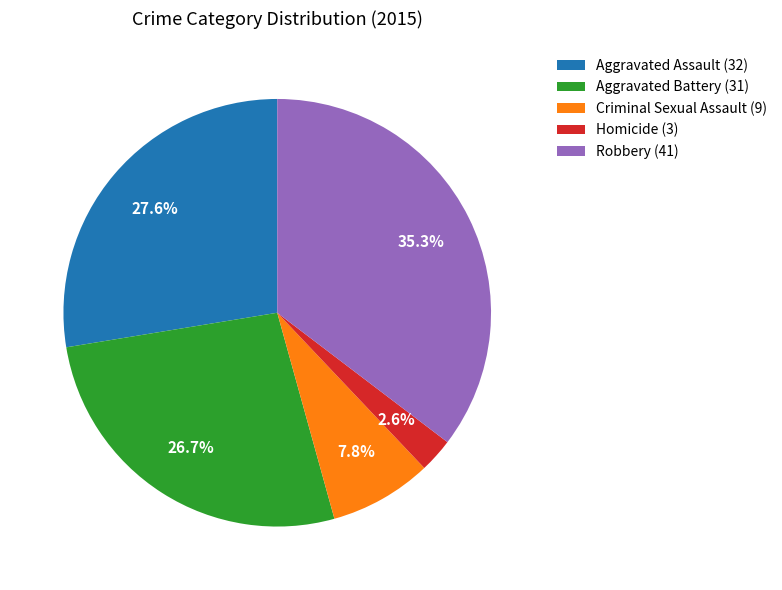

To the nearest percent, what is the combined percentage of Robbery and Criminal Sexual Assault?

43%